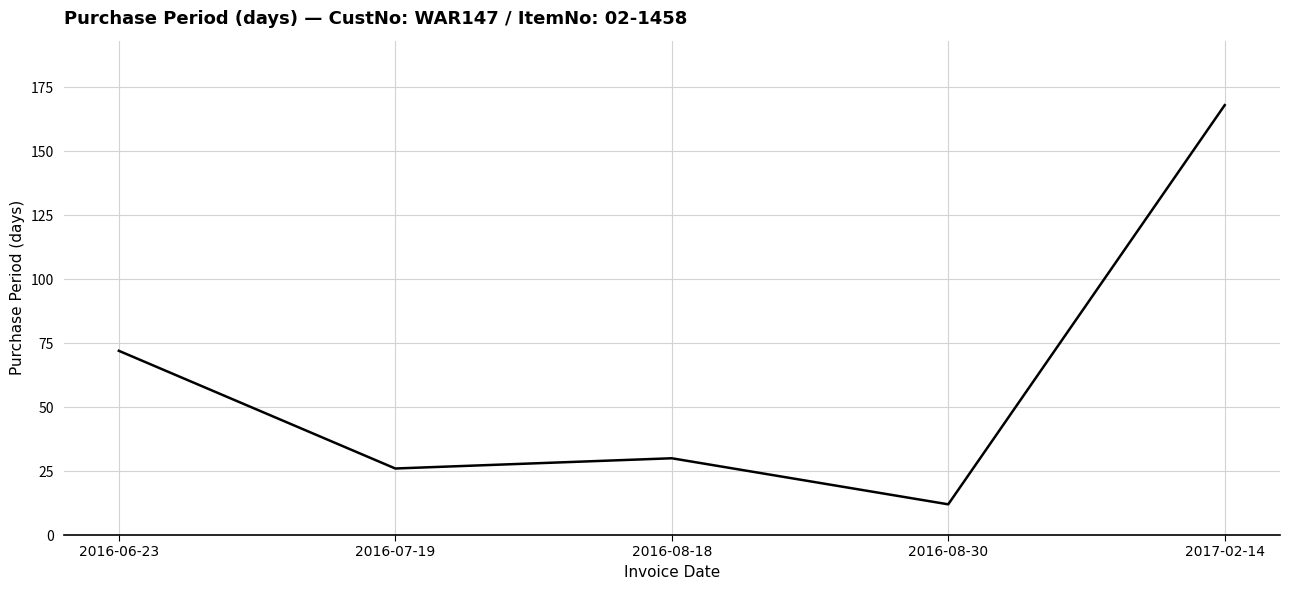

The chart shows a value of 26 at 2016-07-19. True or false?

True